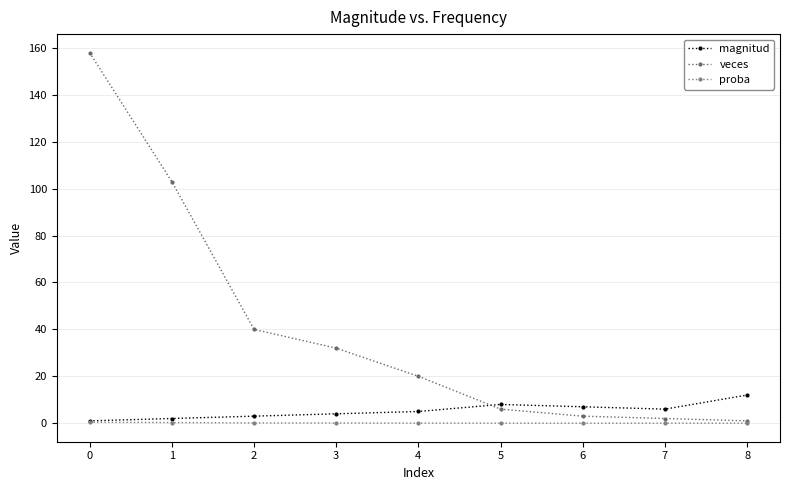

The magnitud series shows 3.0 at 2. True or false?

True